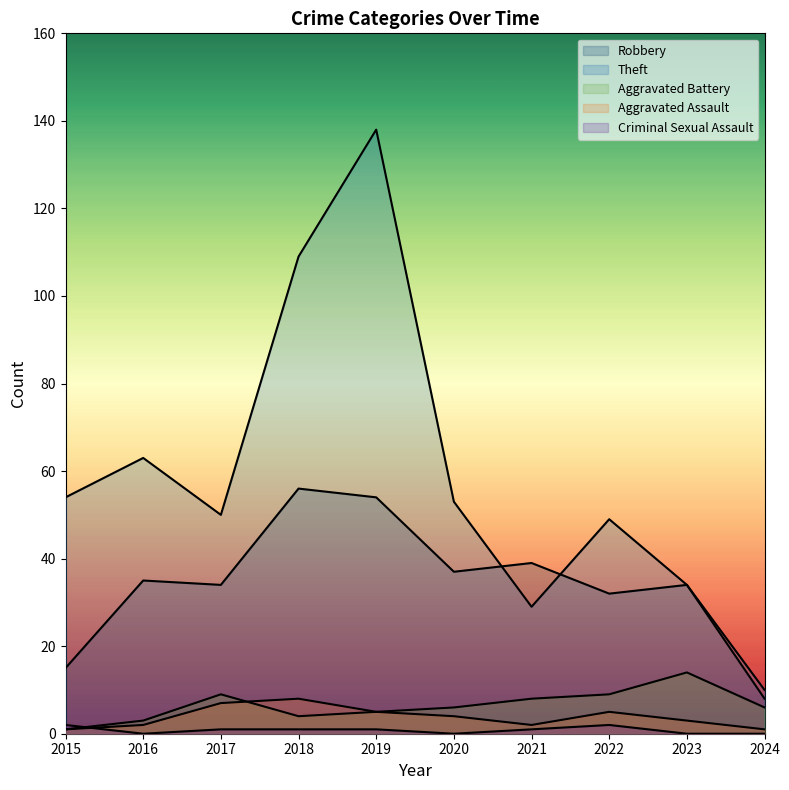

What is the difference between the maximum and minimum values in the Theft series?

128